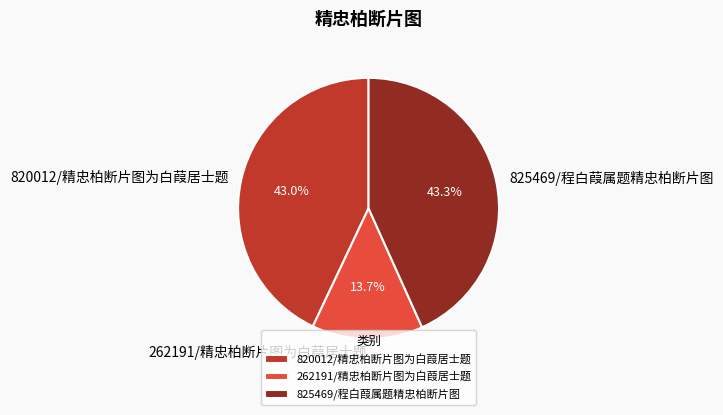

How many segments does this pie chart have?

3